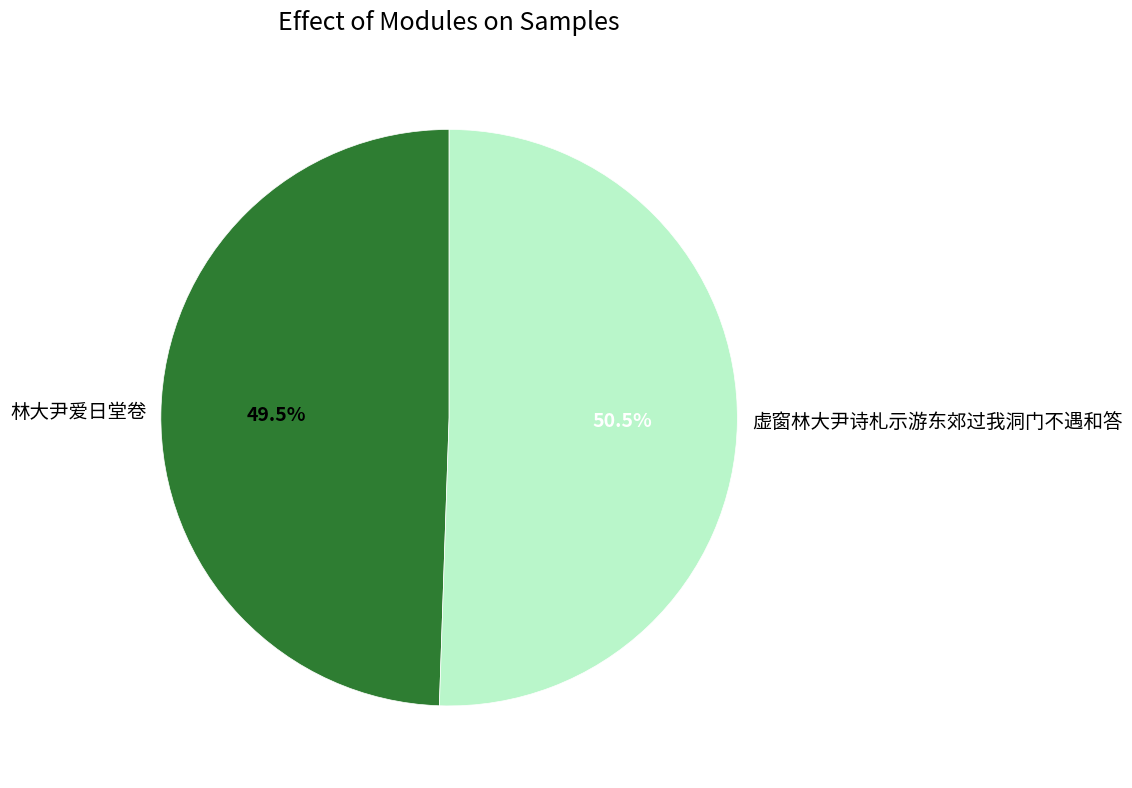

Which slice is the largest?

虚窗林大尹诗札示游东郊过我洞门不遇和答